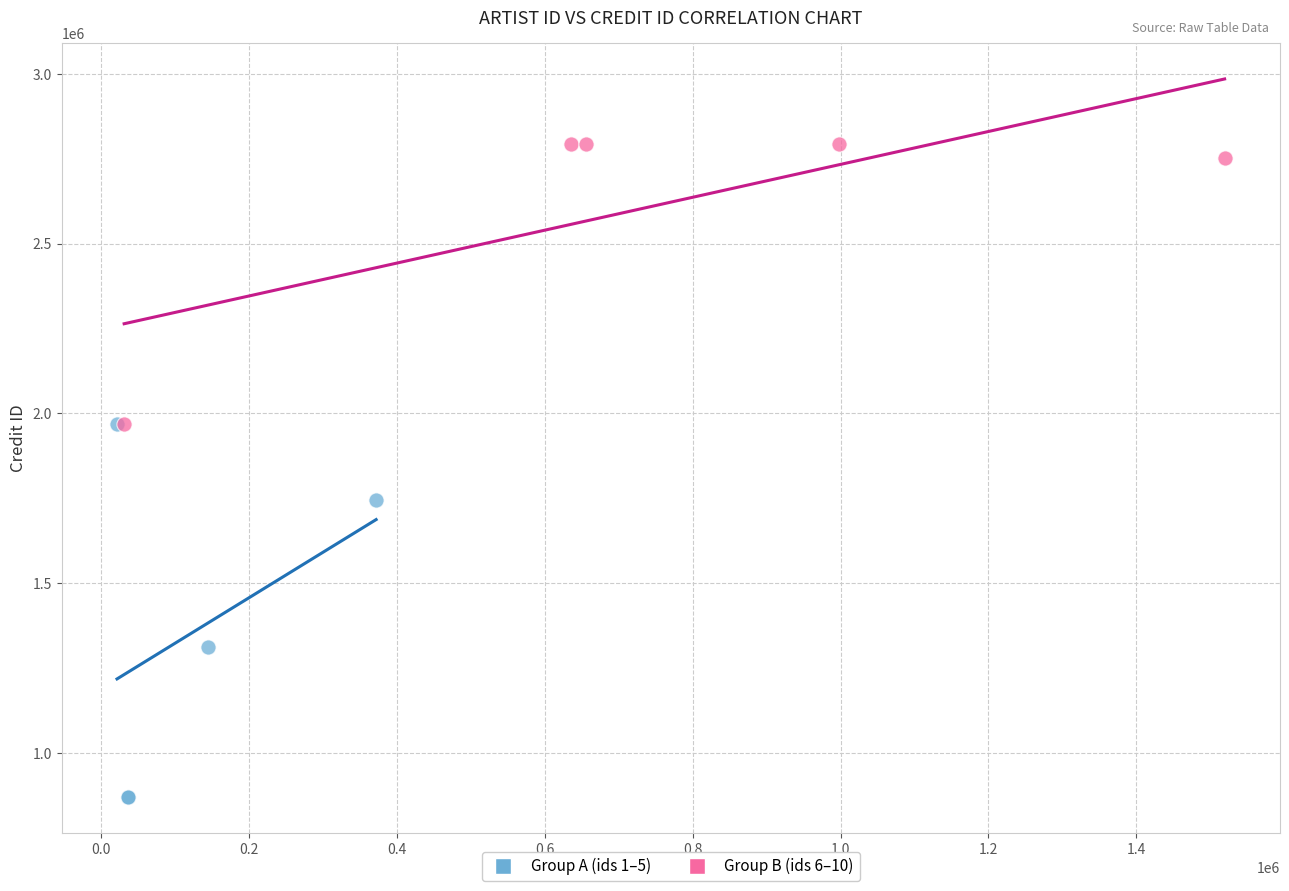

Which series has the widest spread of Y values?

Group A (ids 1–5)